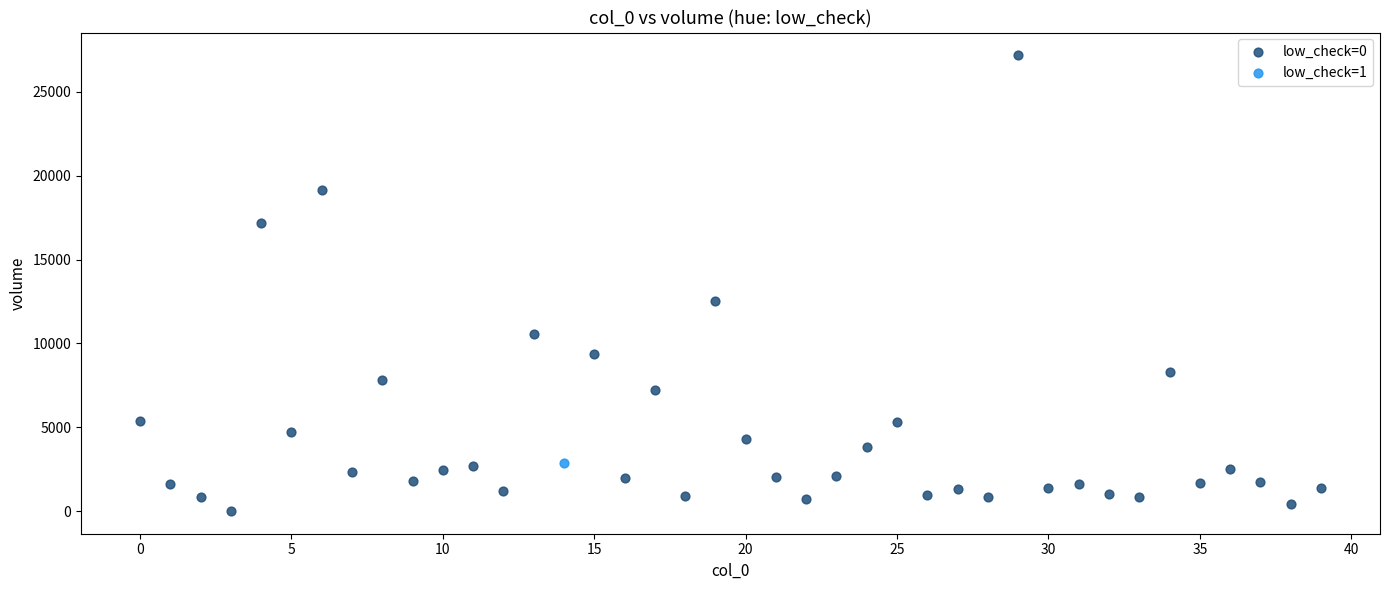

What are all the series names shown in the legend?

low_check=0, low_check=1